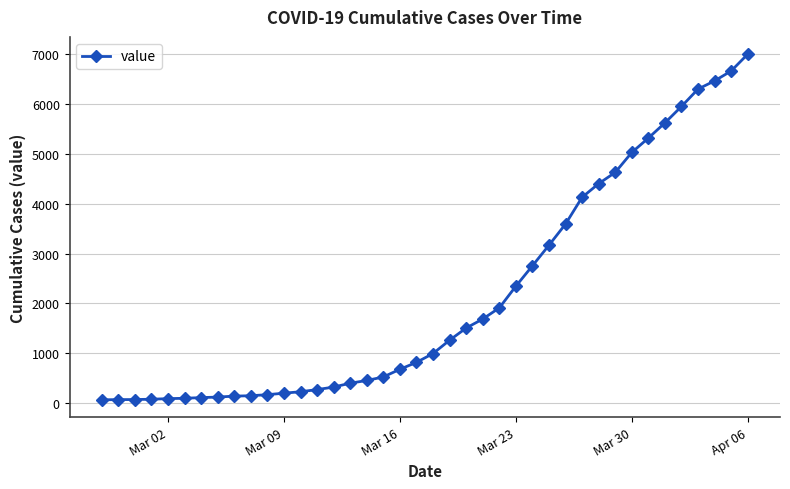

What is the maximum value shown in the chart?

7004